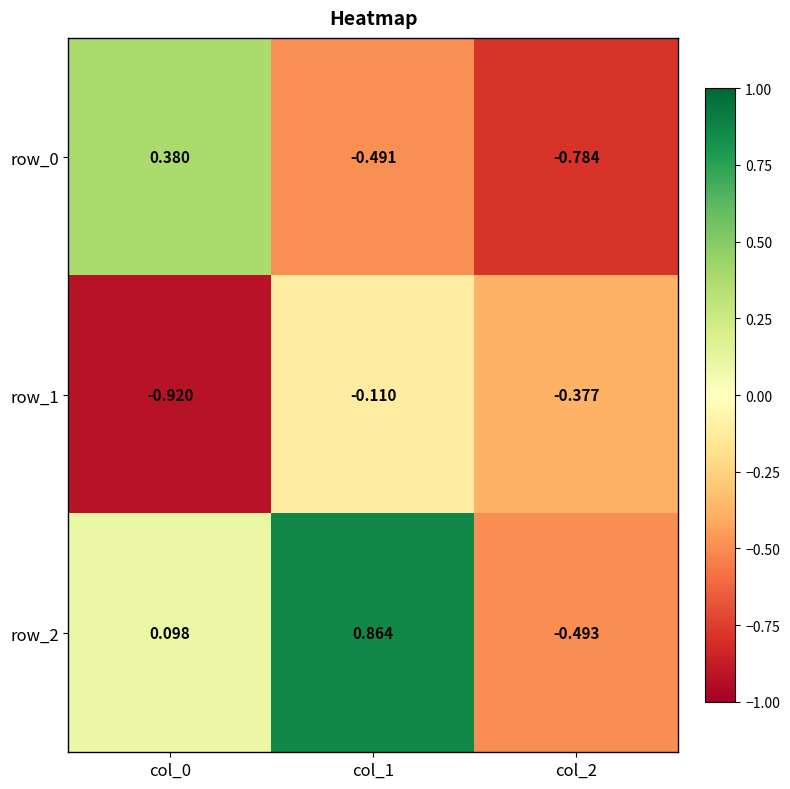

Is the value of row_1 at col_1 greater than the value of row_0 at col_0?

No